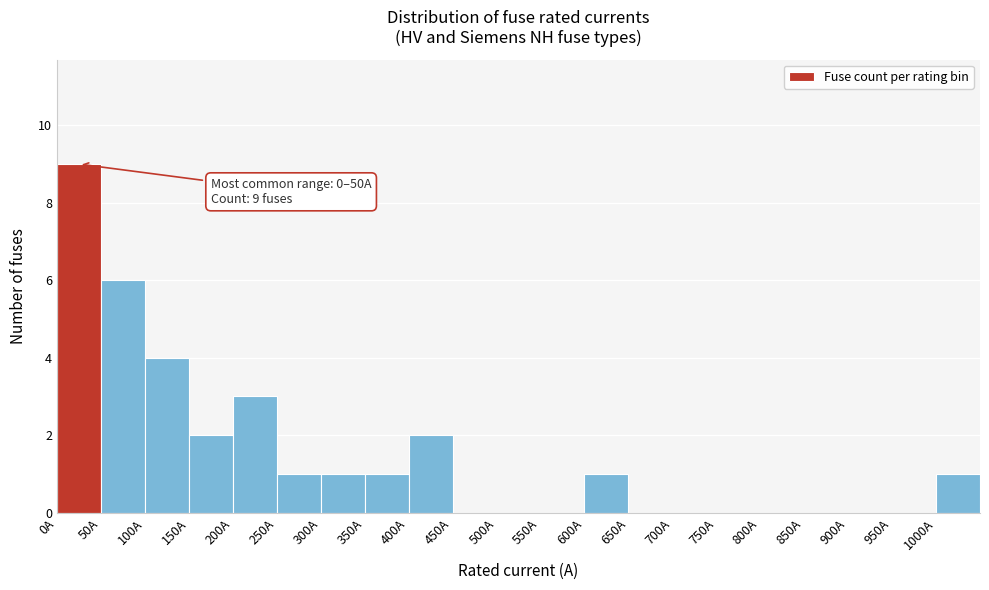

Over which range of the x-axis is the bar tallest?

0 to 50